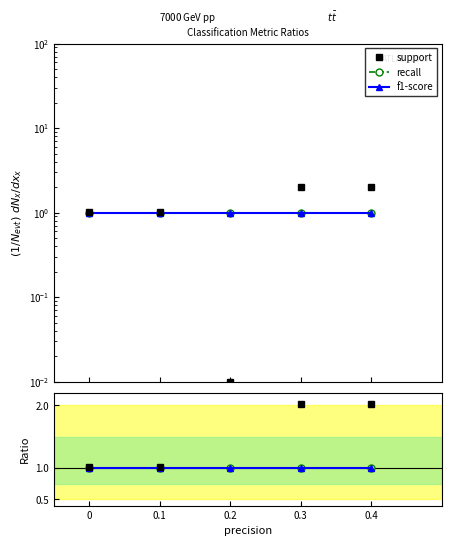

What is the sum of all support values?

6.1